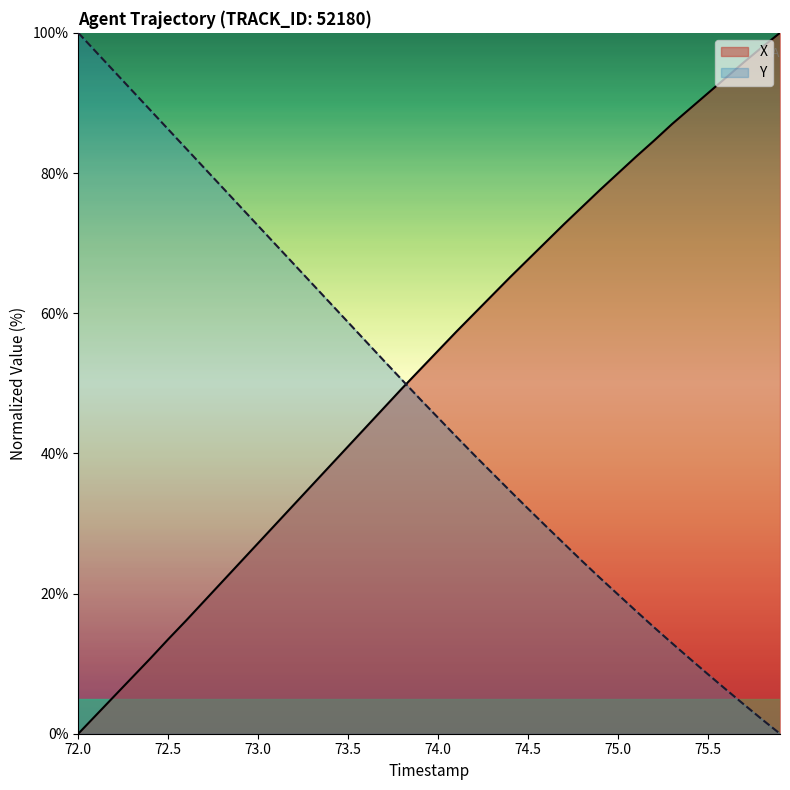

What is the spread (max minus min) of values at 74.0?

9.6